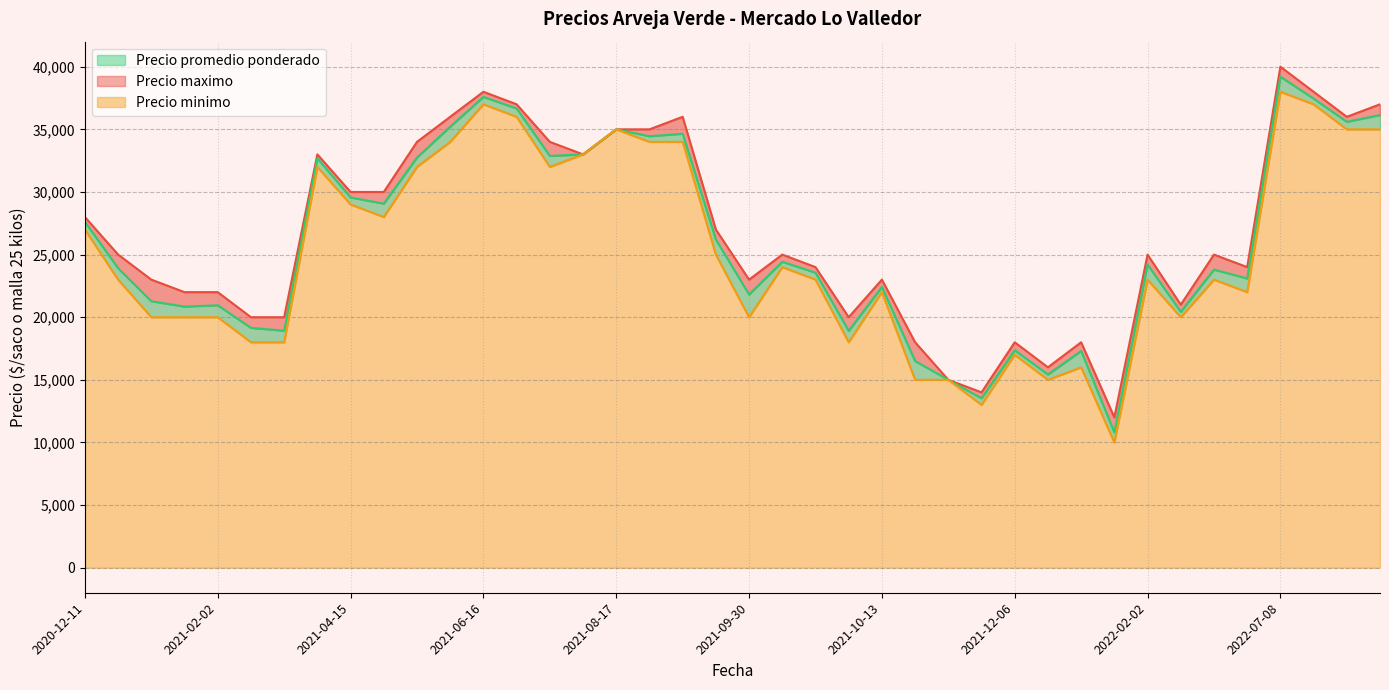

What is the sum of all Precio maximo values?

1070000